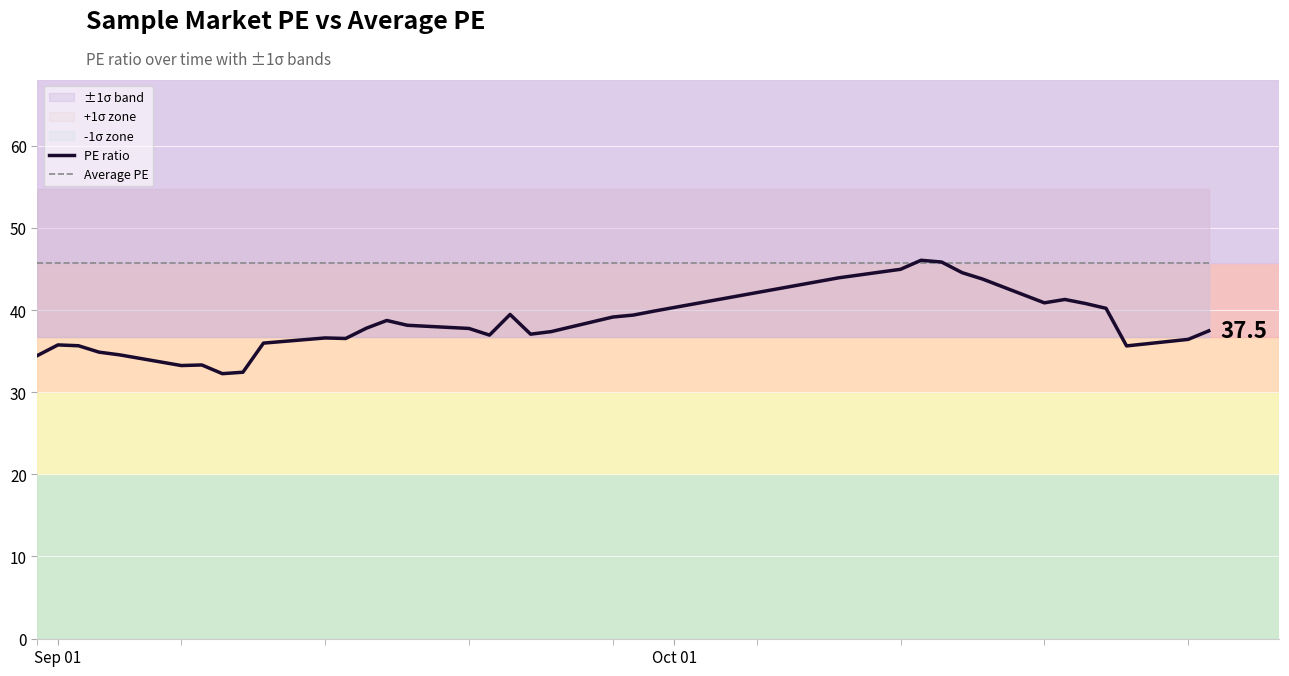

True or false: PE ratio and Average PE cross at least once.

True